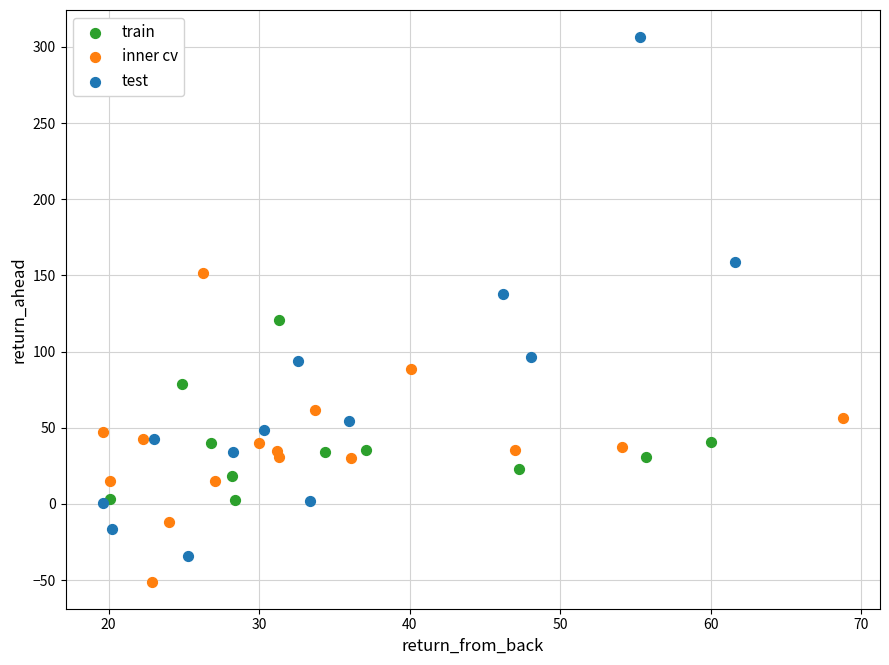

Which series has the largest Y range (max minus min)?

test